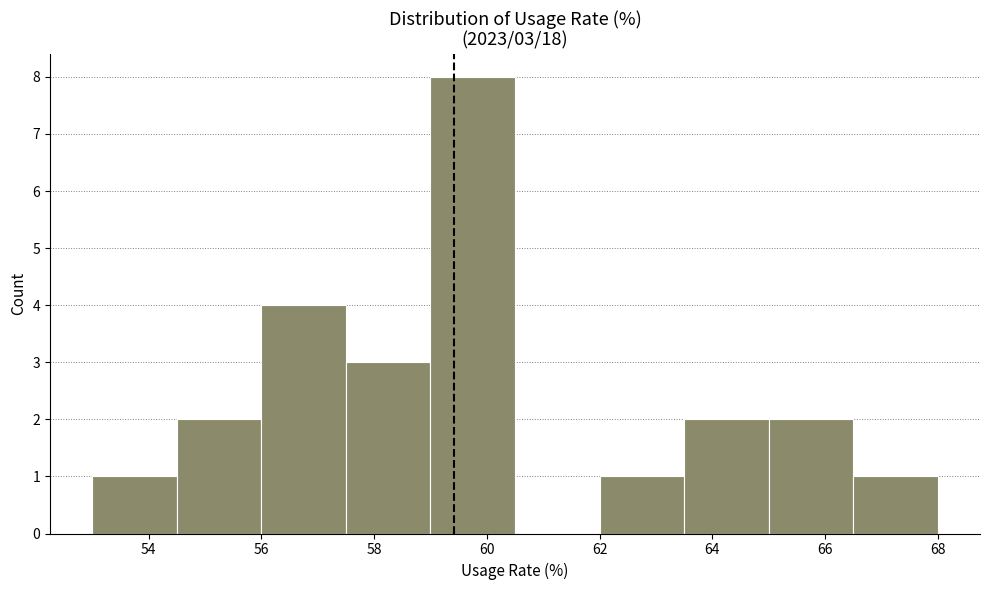

Which range on the x-axis has the tallest bar?

59.0 to 60.5